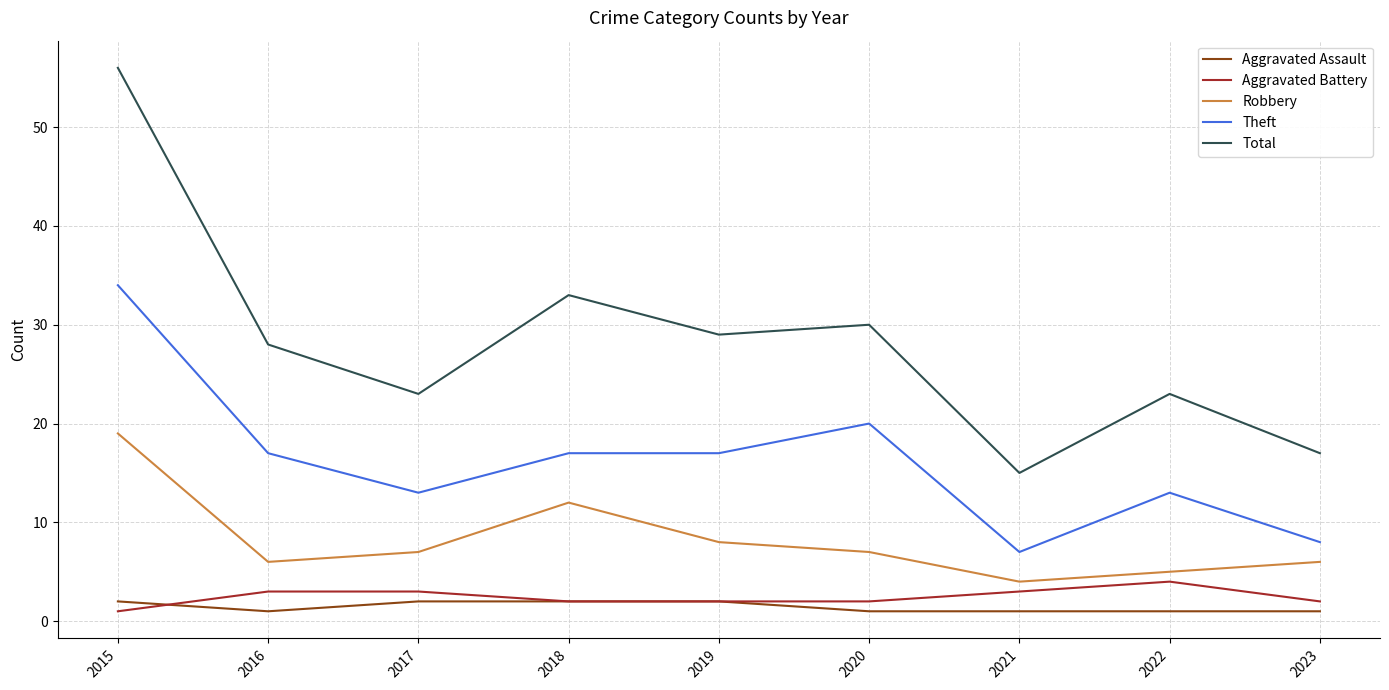

What is the spread (max minus min) of values at 2018?

31